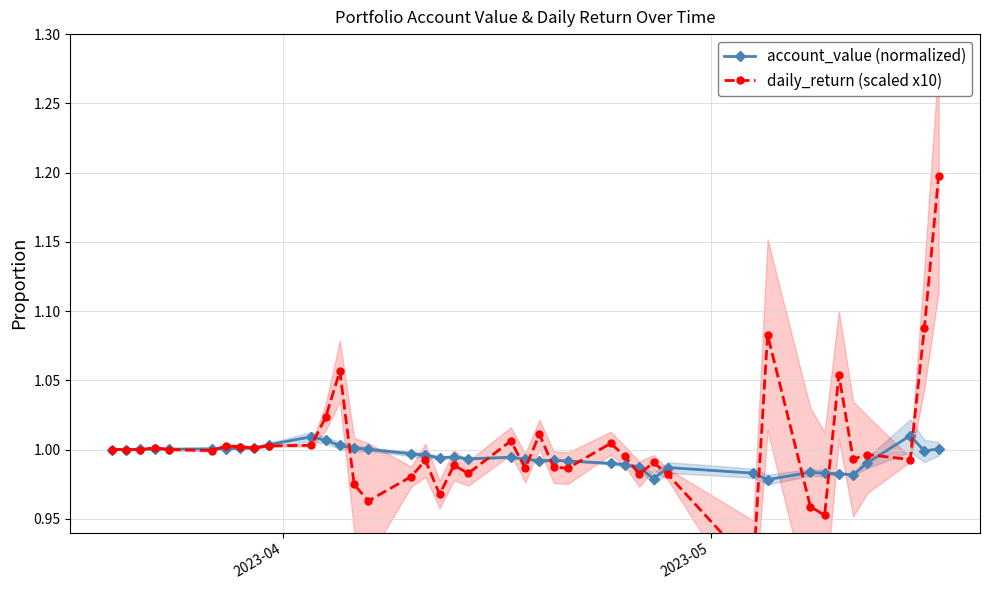

What is the average value of the account_value (normalized) series?

1.0